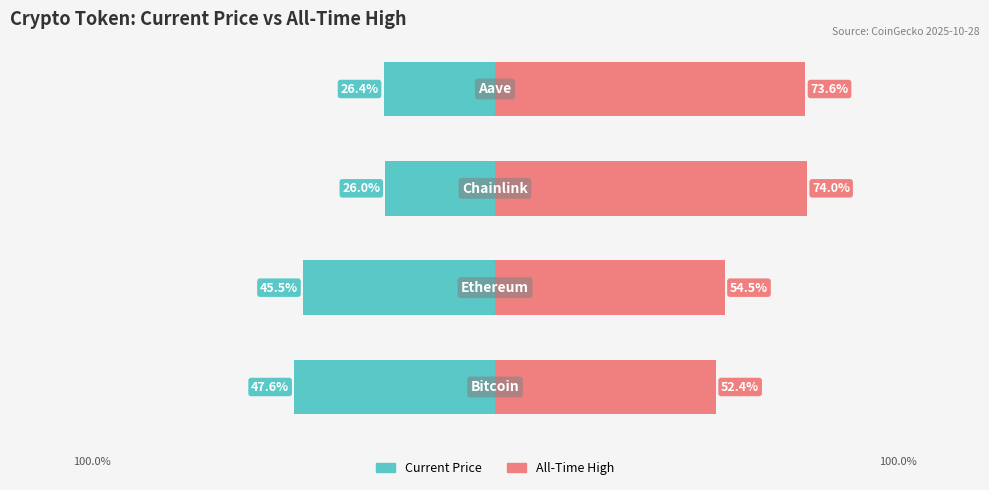

Rank the series by their maximum value, from highest to lowest.

All-Time High, Current Price